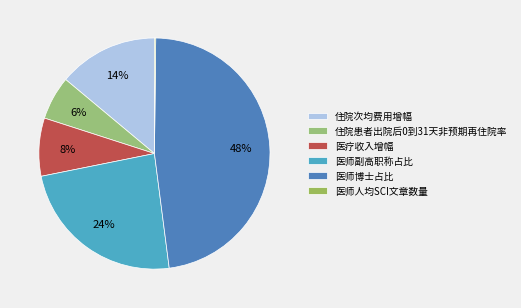

Does 住院患者出院后0到31天非预期再住院率 account for over 50% of the chart?

No